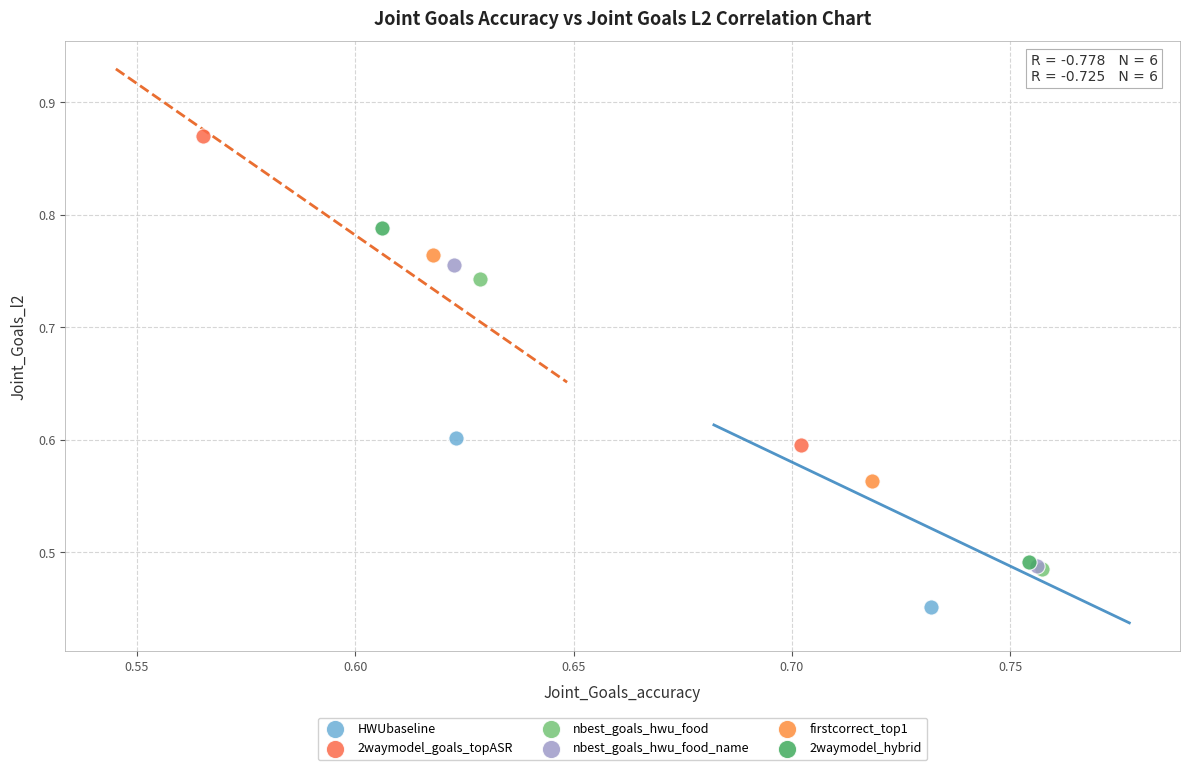

What are all the series names shown in the legend?

HWUbaseline, 2waymodel_goals_topASR, nbest_goals_hwu_food, nbest_goals_hwu_food_name, firstcorrect_top1, 2waymodel_hybrid